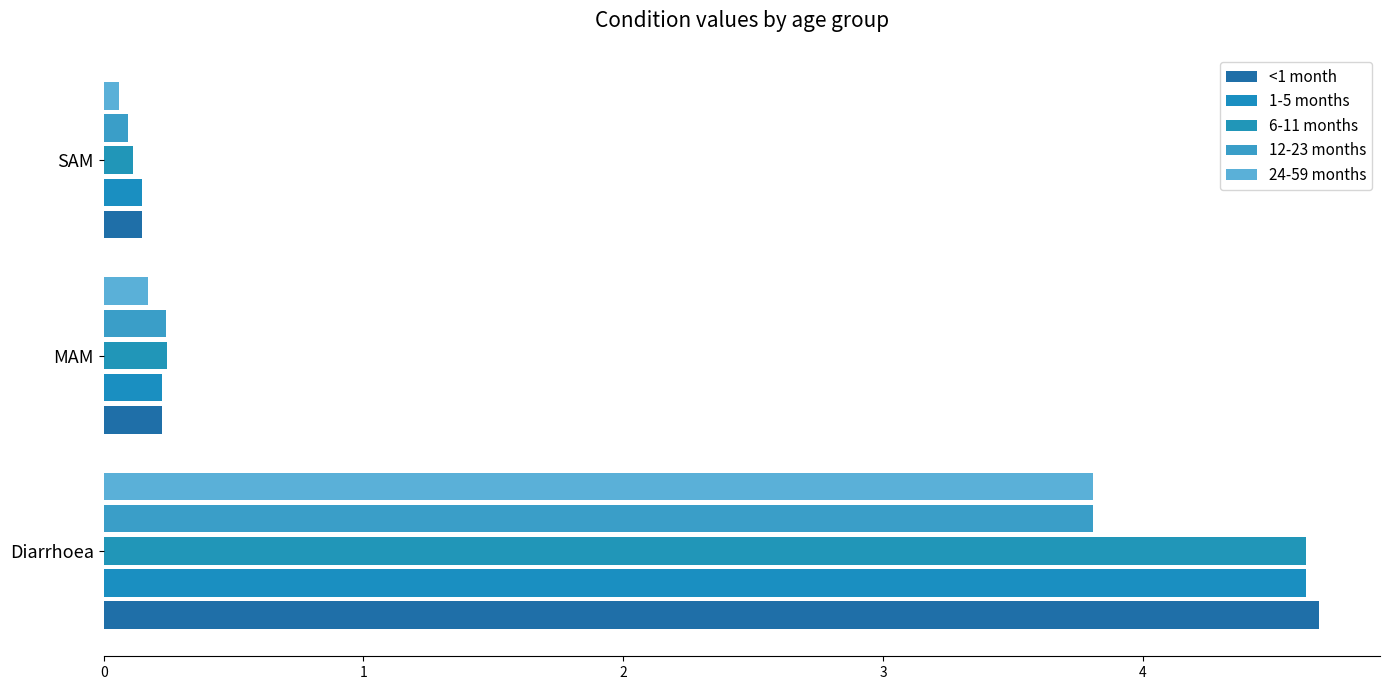

What is the difference between the maximum and minimum values in the 24-59 months series?

3.8